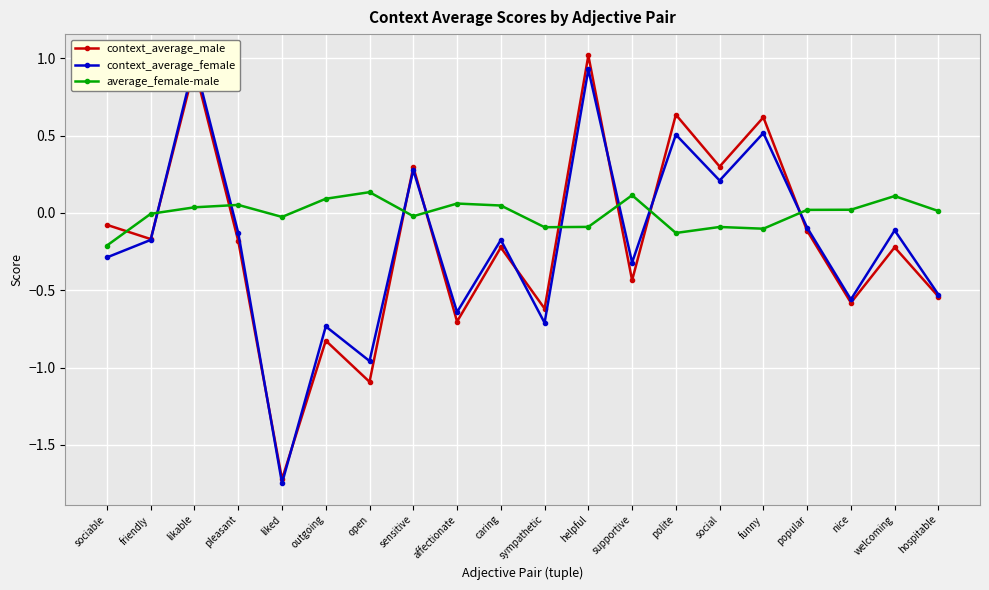

Between social and funny, which series saw the biggest shift?

context_average_male